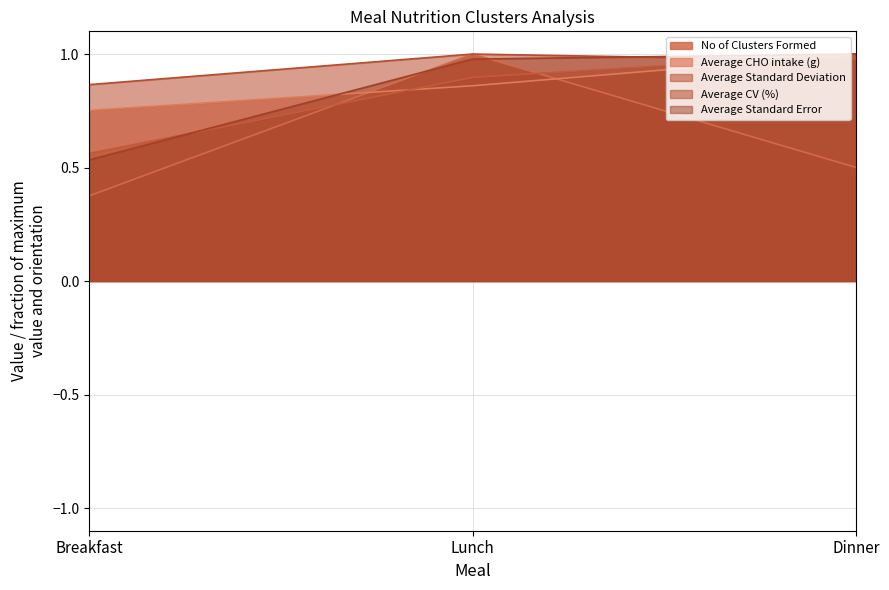

Between Dinner and Breakfast, which is larger?

Dinner